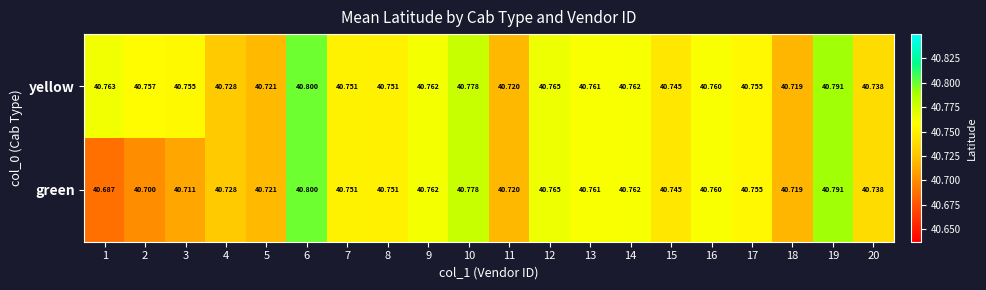

What is the total value across all series at 15?

81.5